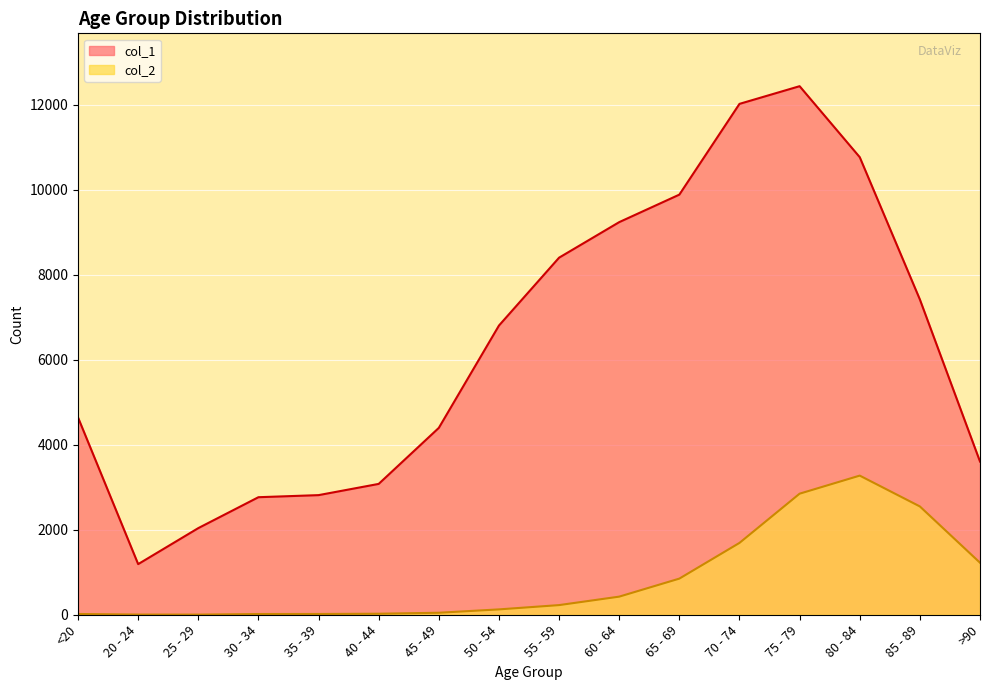

What position from the left is 60 - 64?

10